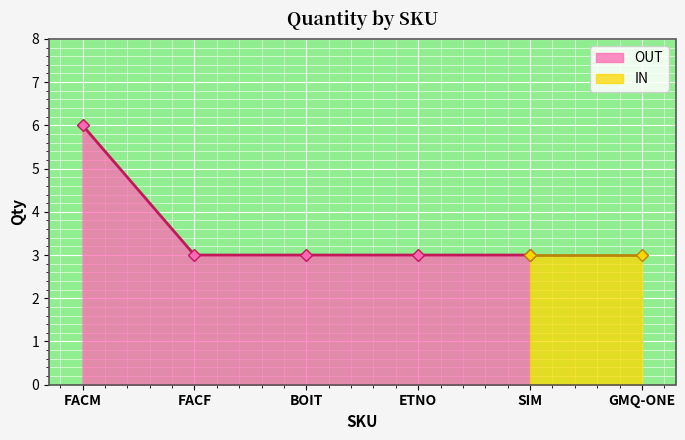

Rank the categories by value from lowest to highest.

FACF, BOIT, ETNO, SIM, GMQ-ONE, FACM